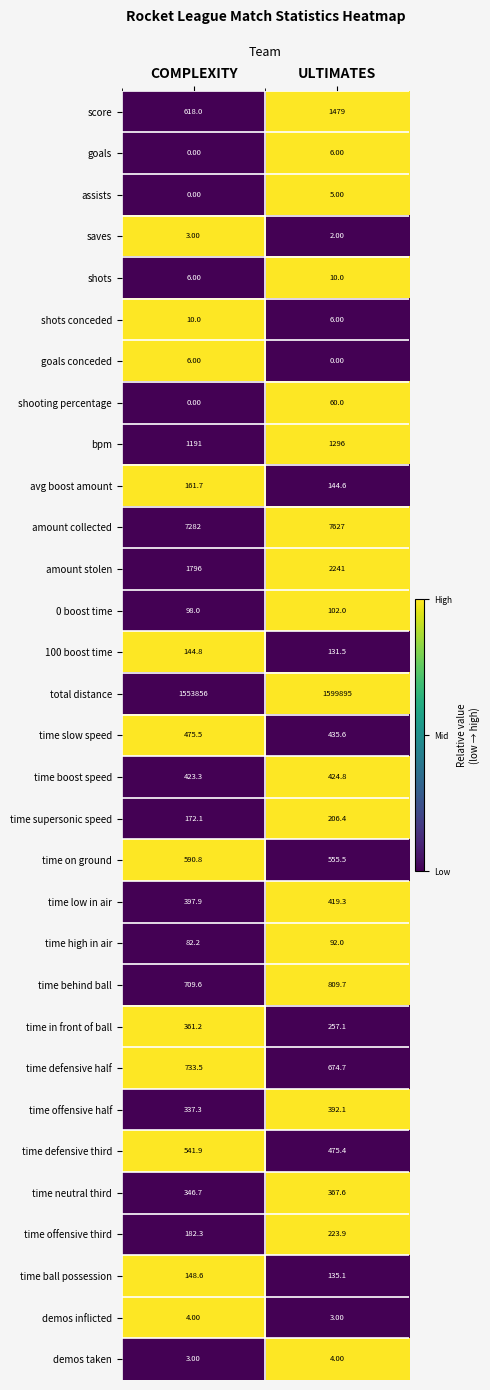

What is the total value across all series at COMPLEXITY?

1570682.4